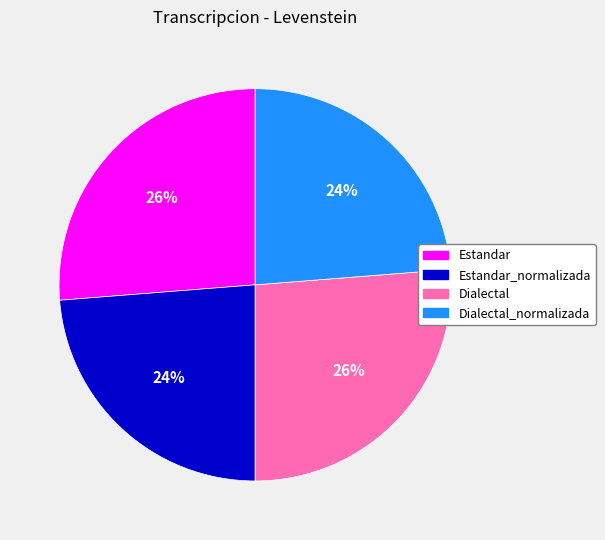

Is there a majority slice in this chart?

No